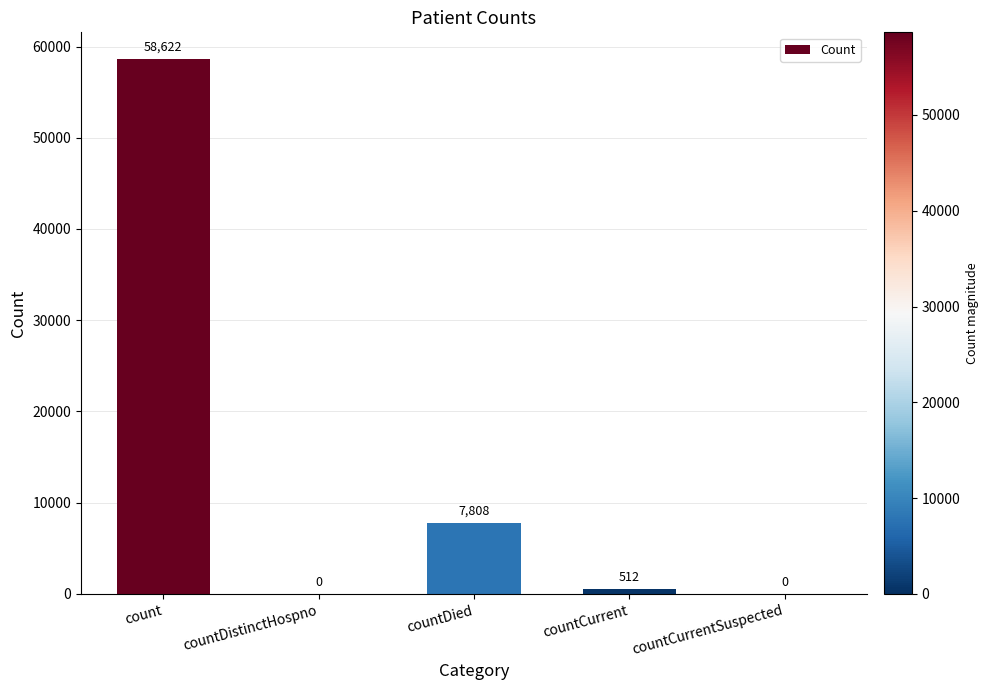

The chart shows a value of 77821 at count. True or false?

False